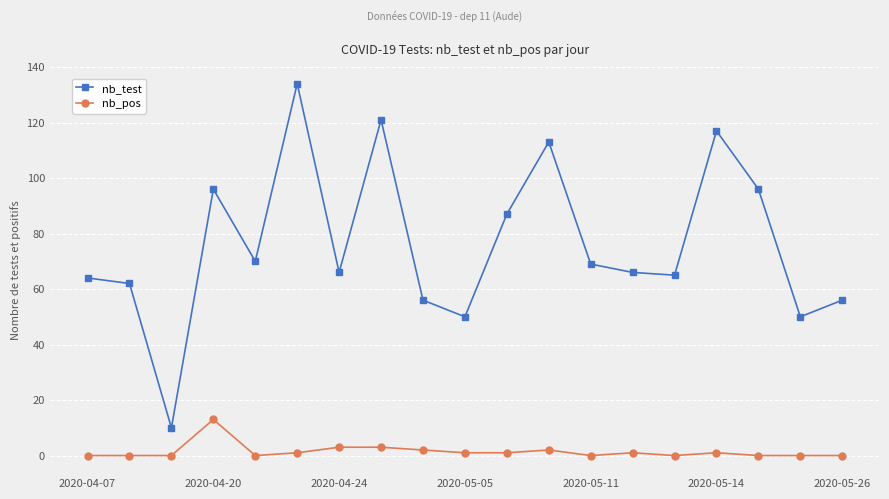

List the series in order of their overall mean, lowest first.

nb_pos, nb_test